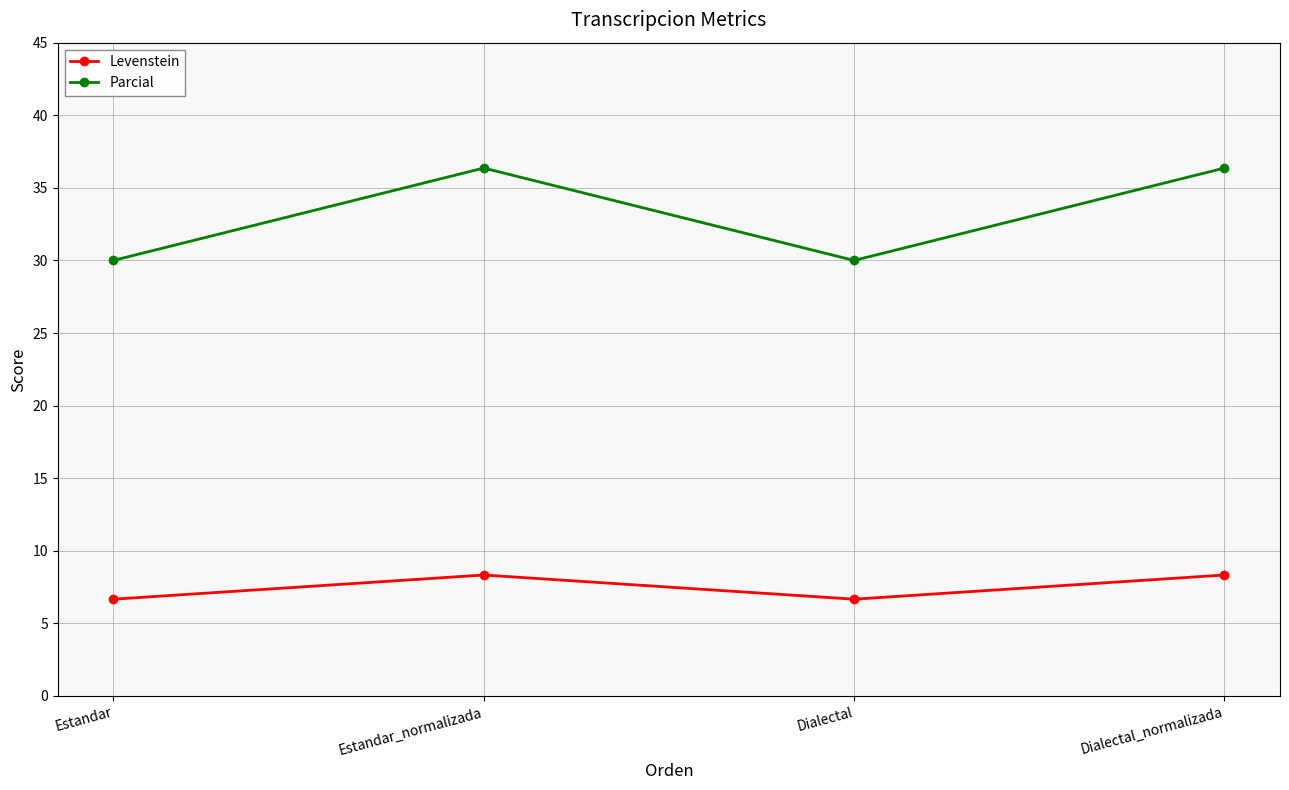

What is the label of the 1st point from the right?

Dialectal_normalizada